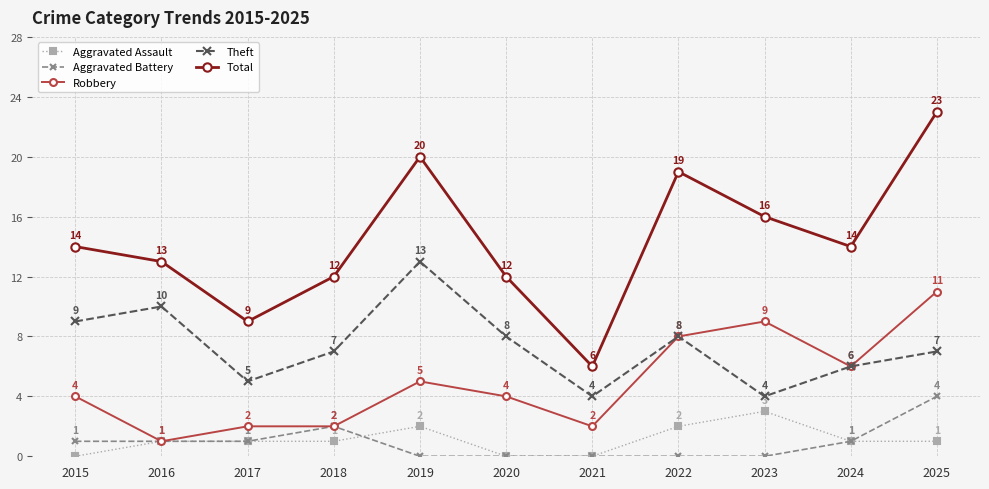

Which series has the widest spread of values?

Total